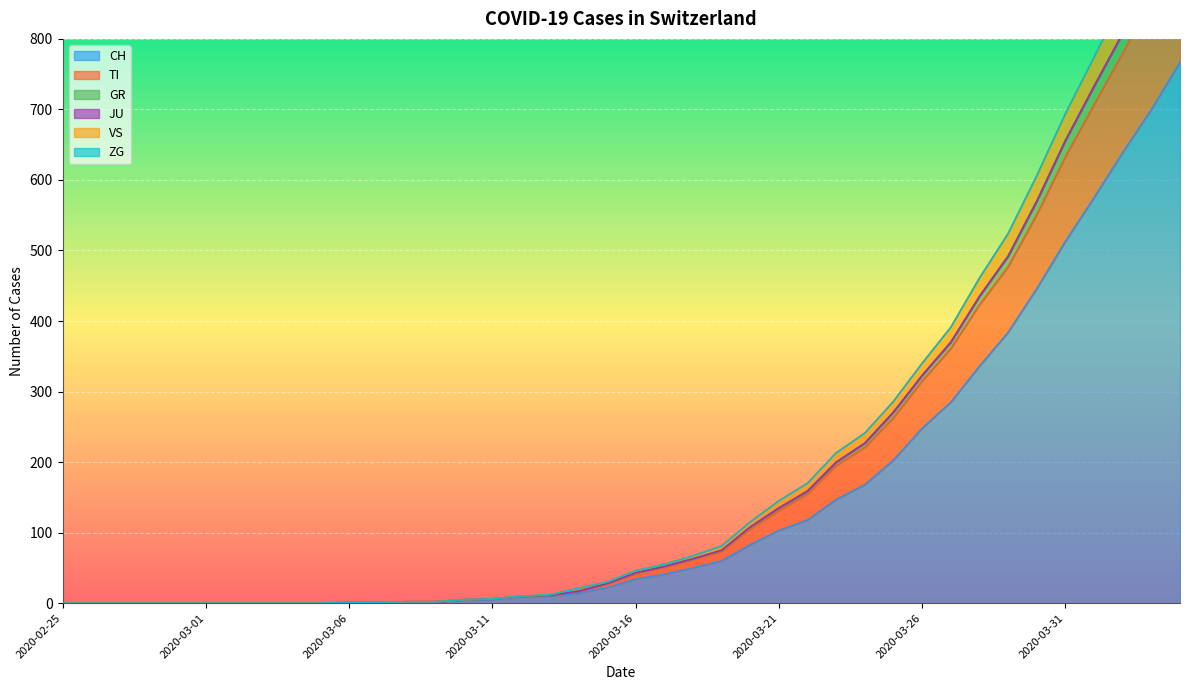

What is the total value across all series at 2020-04-04?

3676